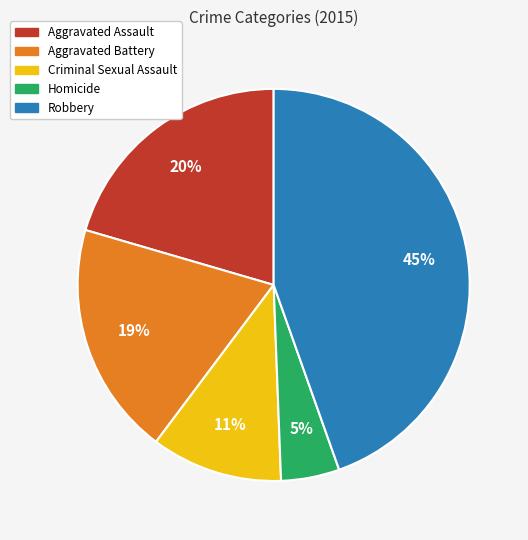

What percentage is the Robbery slice, to the nearest percent?

45%